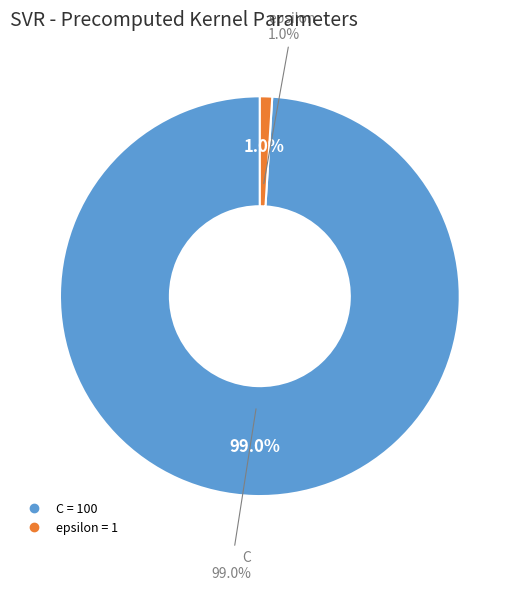

Which category has the smallest portion of the pie?

epsilon